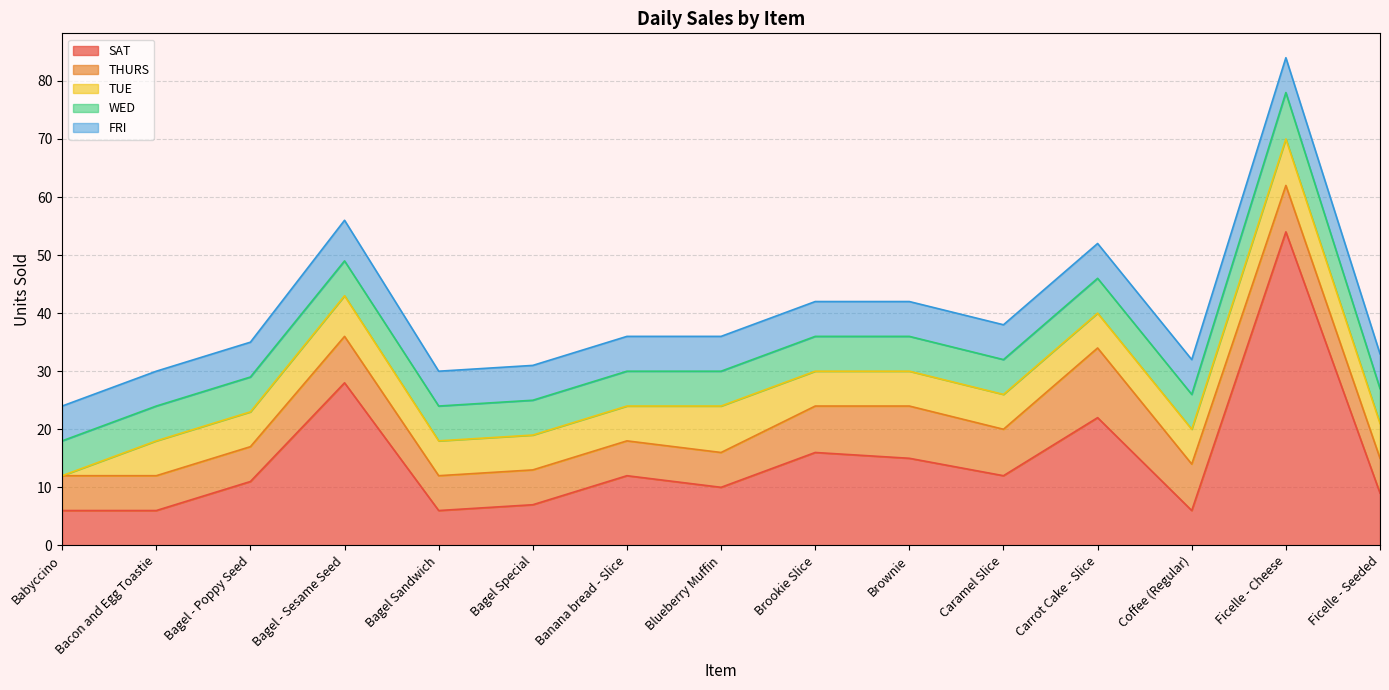

What is the minimum value for WED?

6